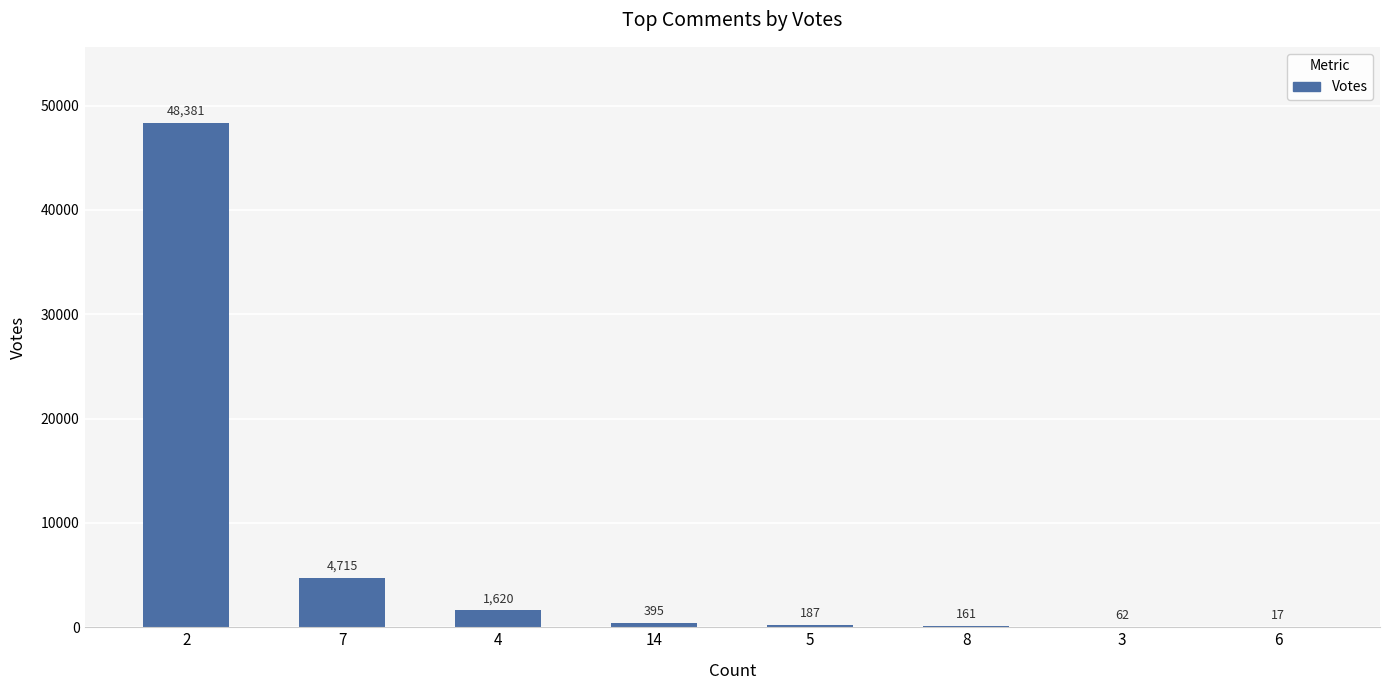

Which has a higher value, 7 or 6?

7